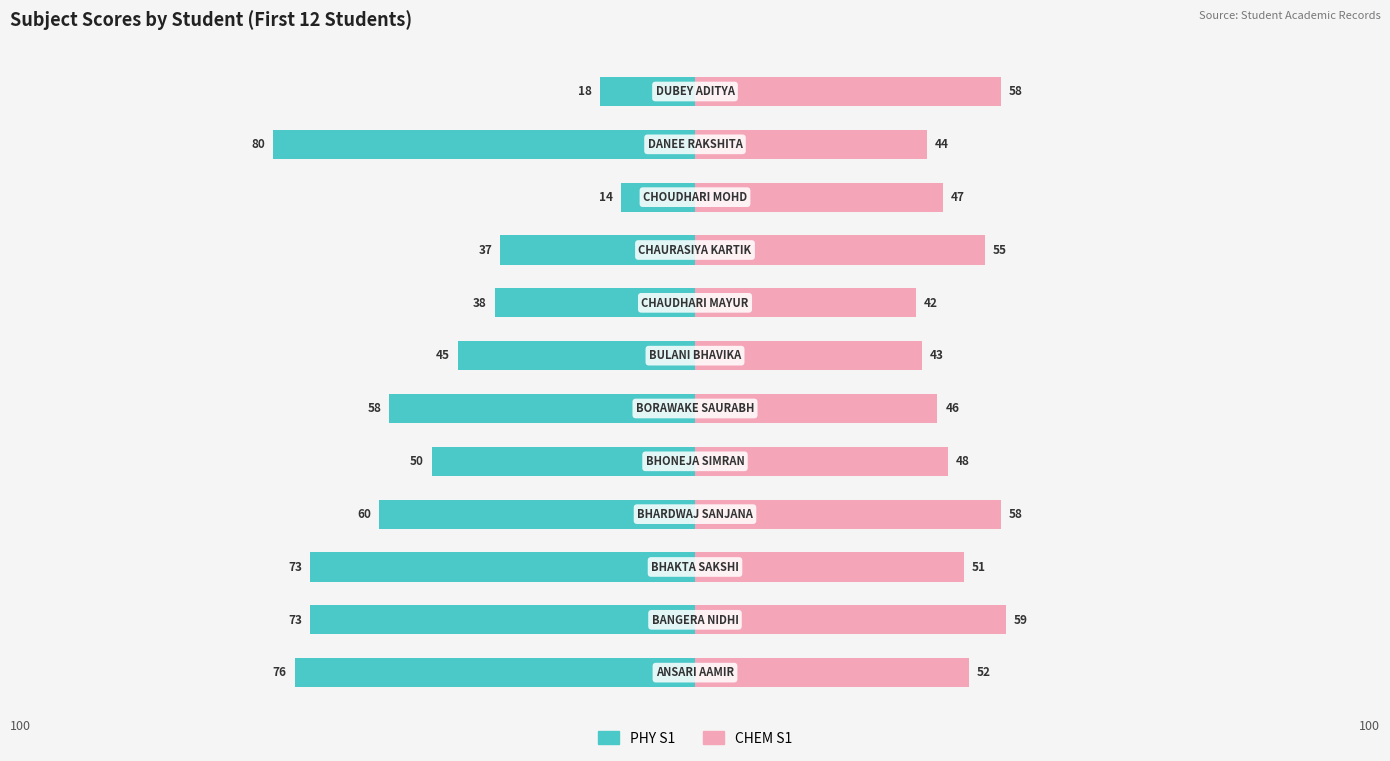

How many data points in CHEM S1 are above 51?

5